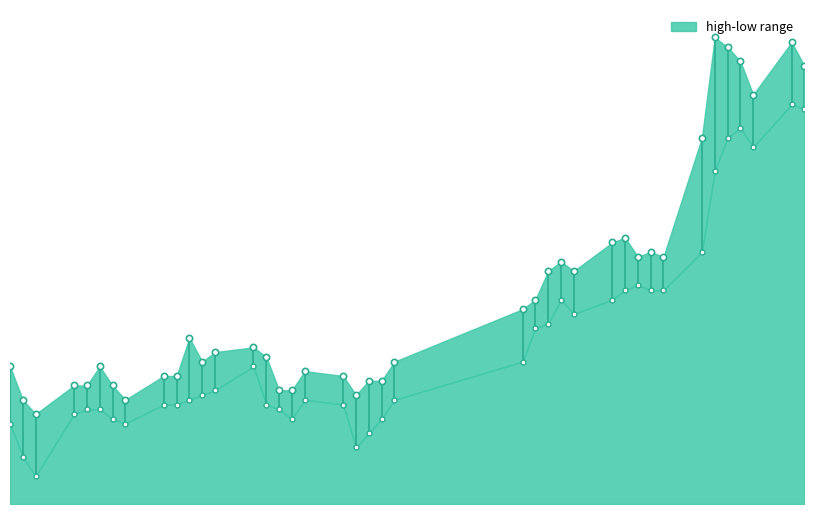

Is the value of high at 32 greater than the value of low at 18?

Yes